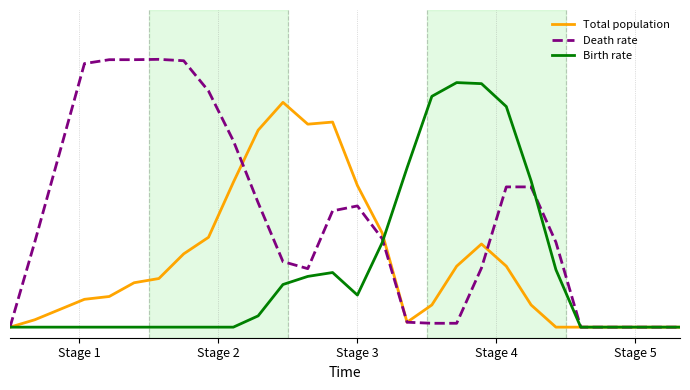

Reading left to right, what are all the values shown in this chart?

Total population: 0.0	7.0	16.7	26.3	29.0	42.0	46.0	69.3	85.0	137.0	186.3	212.7	192.0	194.0	134.0	89.0	4.7	21.0	57.7	78.7	57.7	21.0	0.0	0.0	0.0	0.0	0.0	0.0
Death rate: 0.0	80.7	165.0	249.3	253.0	253.0	253.3	252.0	223.3	176.3	117.7	62.0	55.3	110.0	114.7	83.7	4.7	3.7	3.7	56.0	132.7	132.7	80.3	0.0	0.0	0.0	0.0	0.0
Birth rate: 0.0	0.0	0.0	0.0	0.0	0.0	0.0	0.0	0.0	0.0	10.7	40.3	48.0	51.7	30.3	80.0	150.7	218.3	231.3	230.3	208.7	138.3	54.3	0.0	0.0	0.0	0.0	0.0